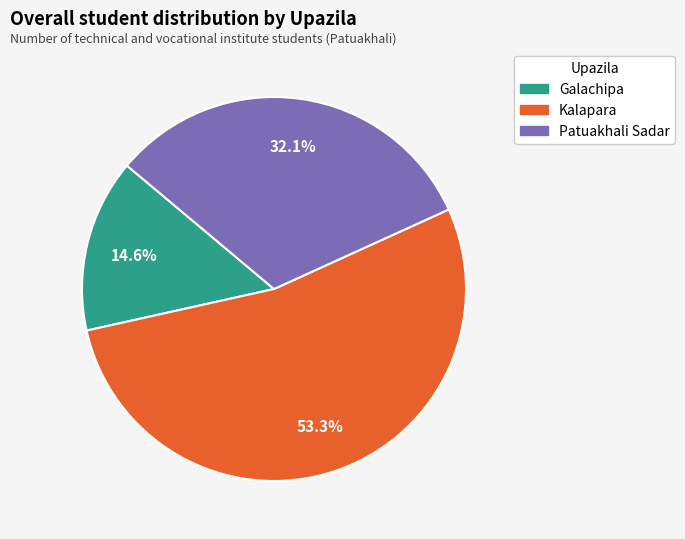

Does Kalapara represent more than half of the total?

Yes